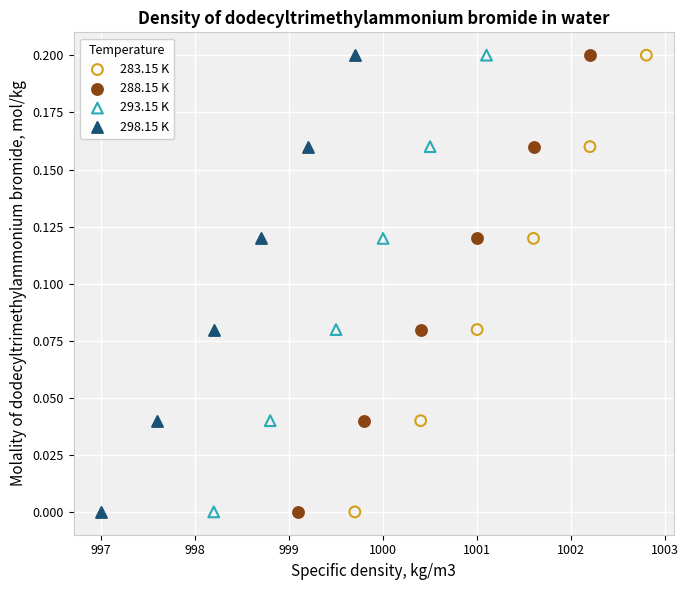

What are all the series names shown in the legend?

283.15 K, 288.15 K, 293.15 K, 298.15 K